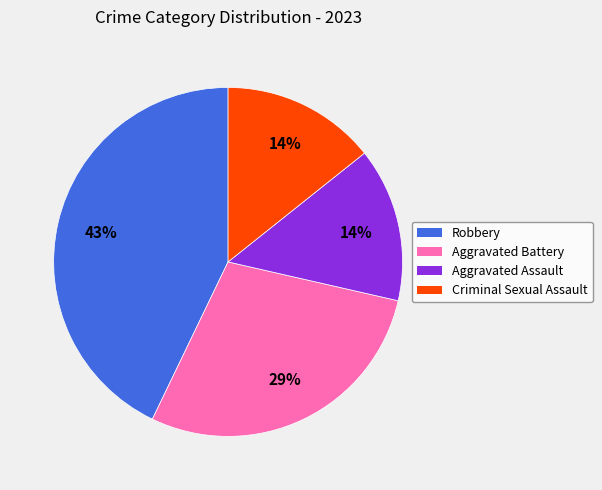

Is there a majority slice in this chart?

No